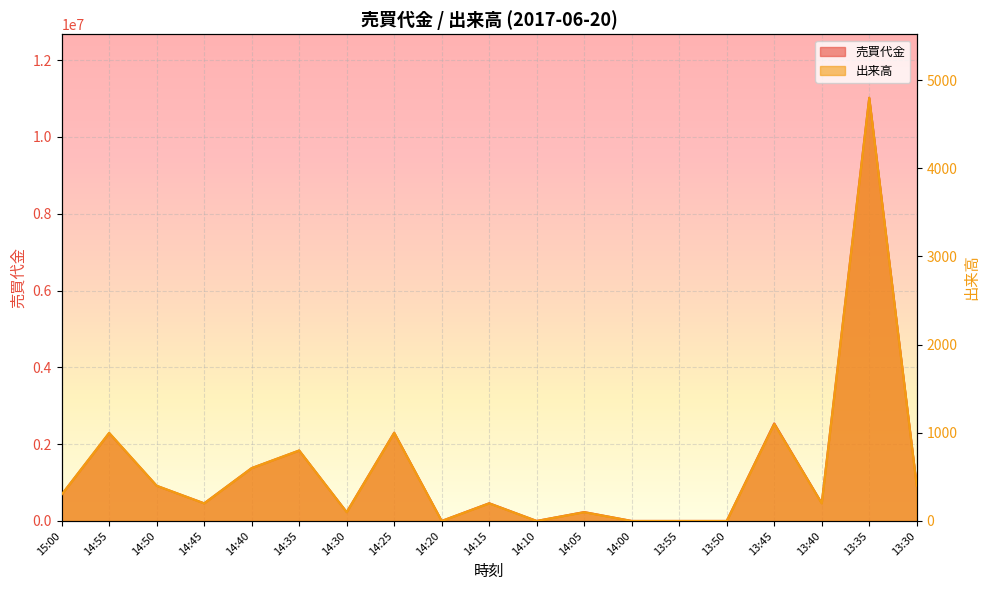

What is the difference between the maximum and second lowest values in the 出来高 series?

4800